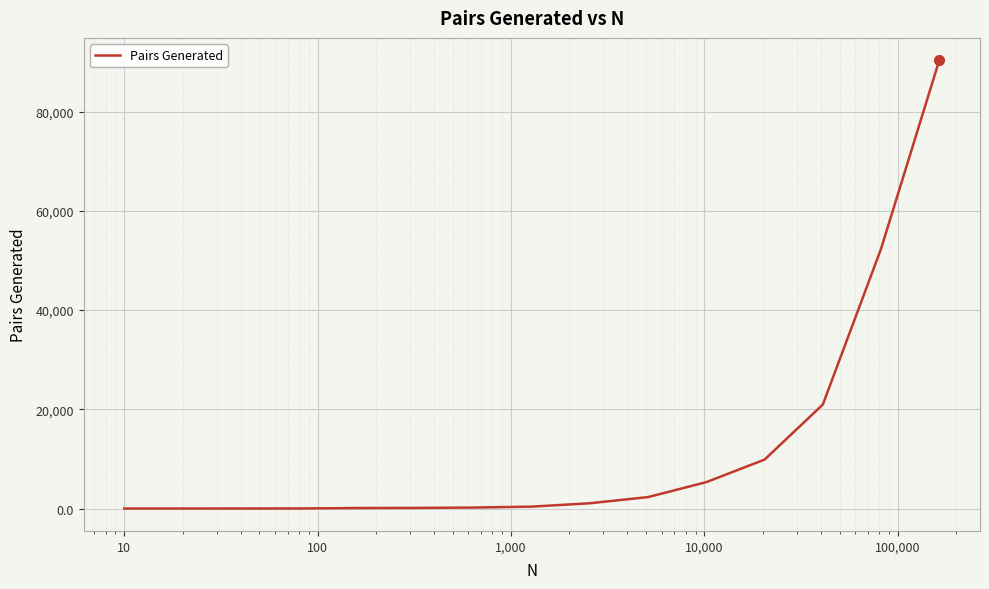

What is the maximum value shown in the chart?

90367